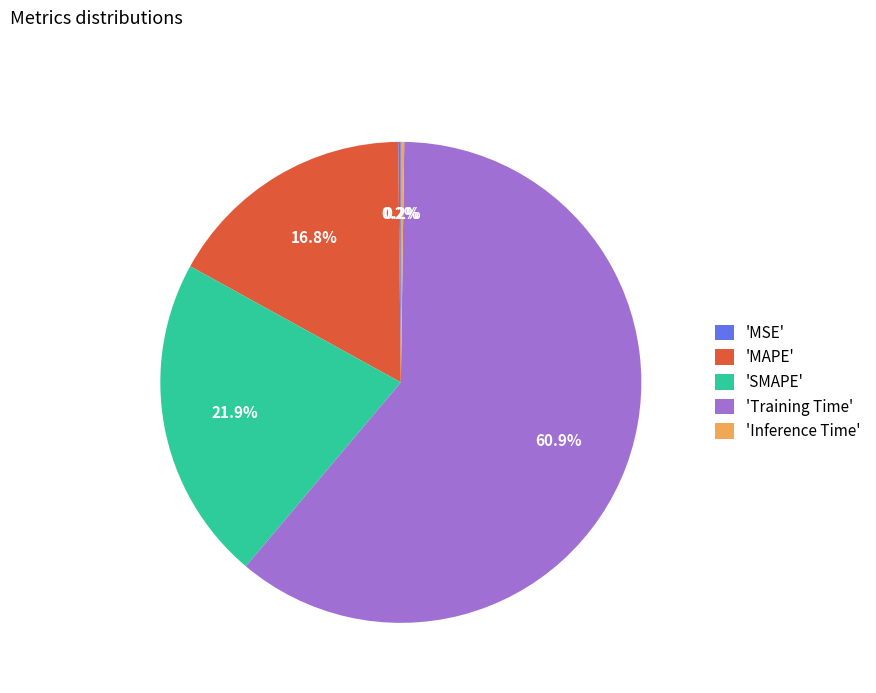

Combined, do 'MAPE' and 'SMAPE' account for over 50%?

No